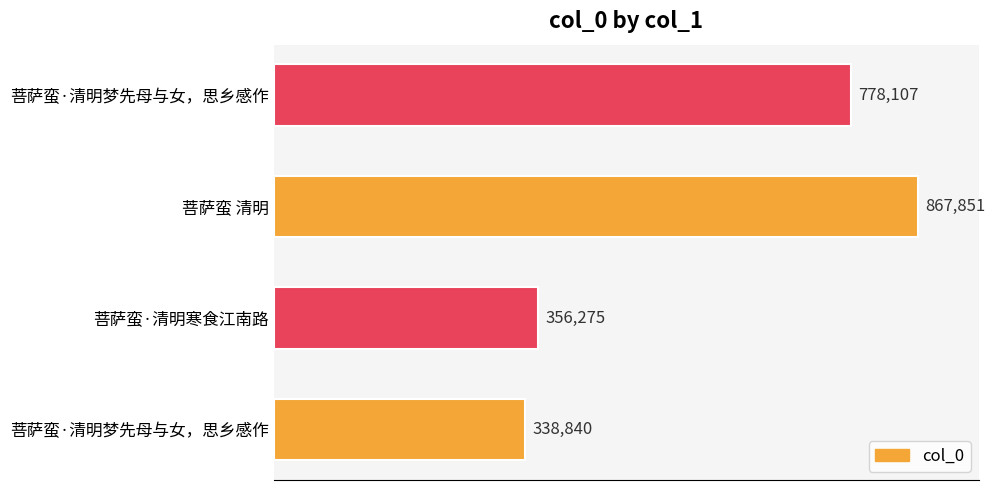

How many categories are shown in the chart?

4